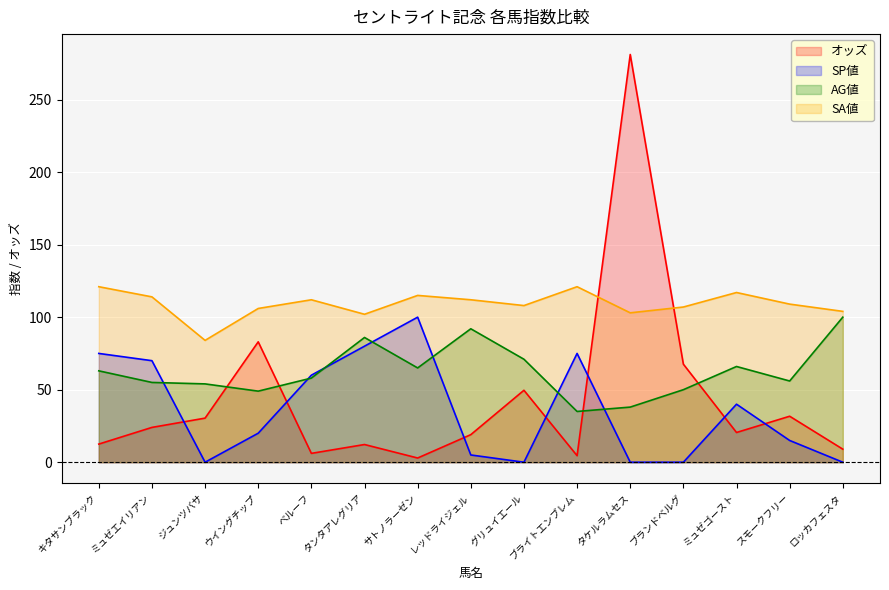

The SP値 series shows 49.7 at サトノラーゼン. True or false?

False